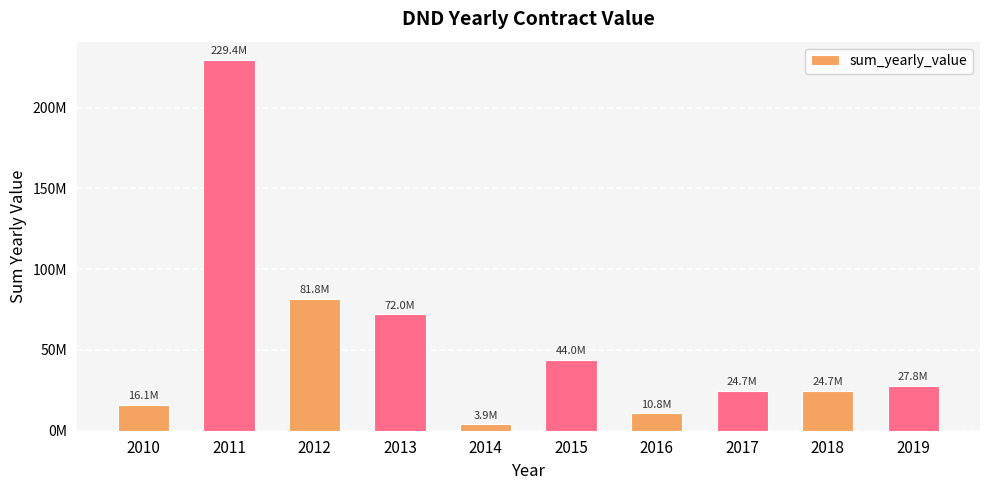

What is the maximum value shown in the chart?

229382468.0